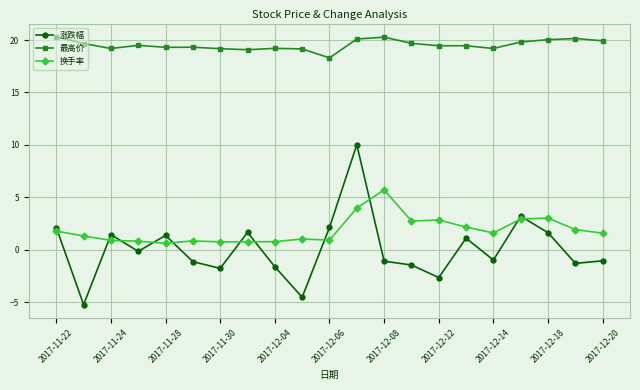

What is the value of the 最高价 point at the 17th from the left?

19.2